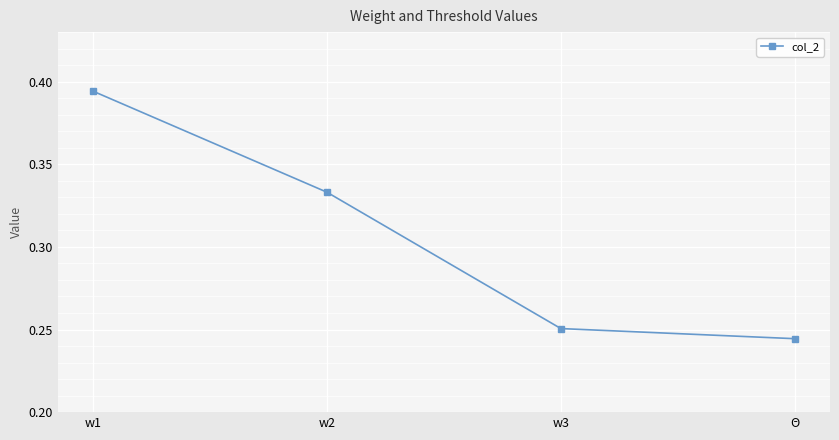

How many categories are shown in the chart?

4